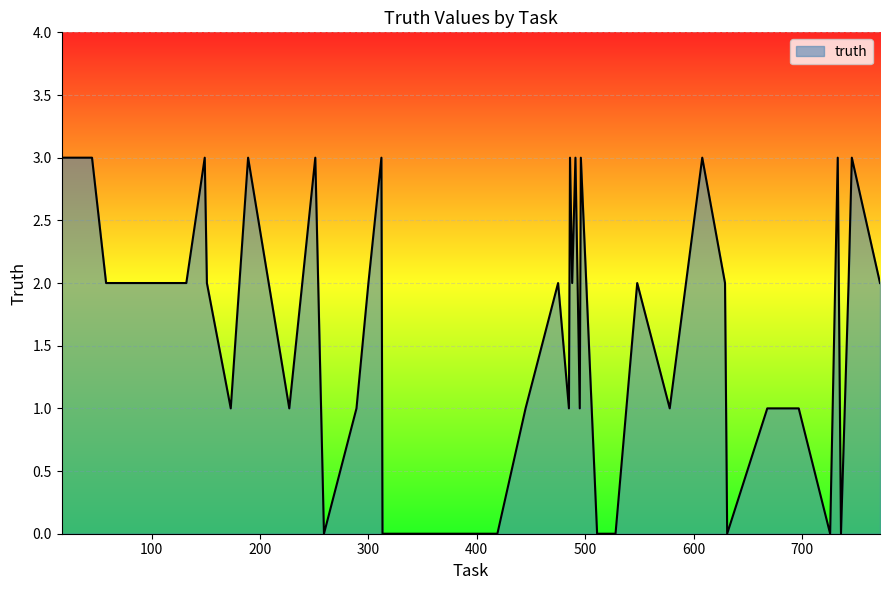

Reading right to left, extract all data points from this chart.

2	3	2	0	3	0	1	1	0	2	3	1	2	0	0	3	1	3	2	3	1	2	1	0	0	0	3	2	1	0	3	1	3	1	2	3	2	2	3	3